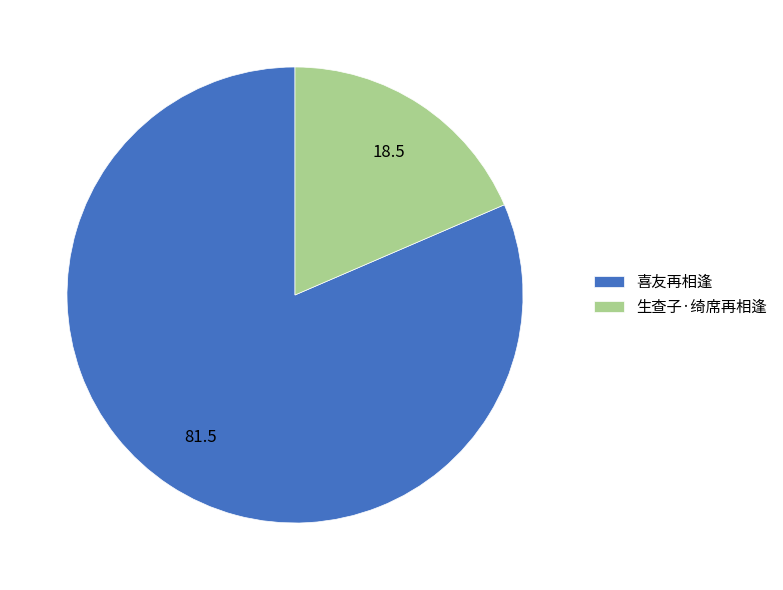

Which category has the biggest portion of the pie?

喜友再相逢